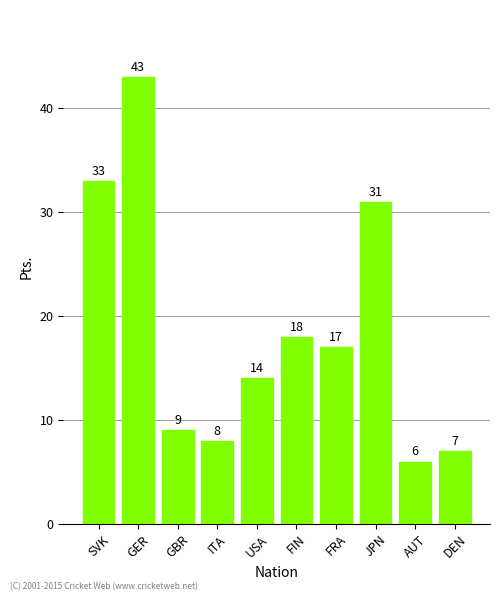

What is the label of the 2nd bar from the left?

GER